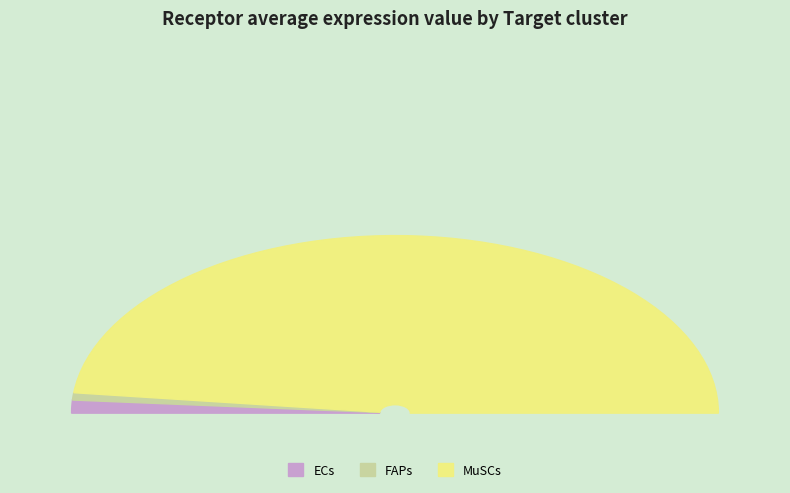

Combined, do ECs and MuSCs account for over 50%?

Yes